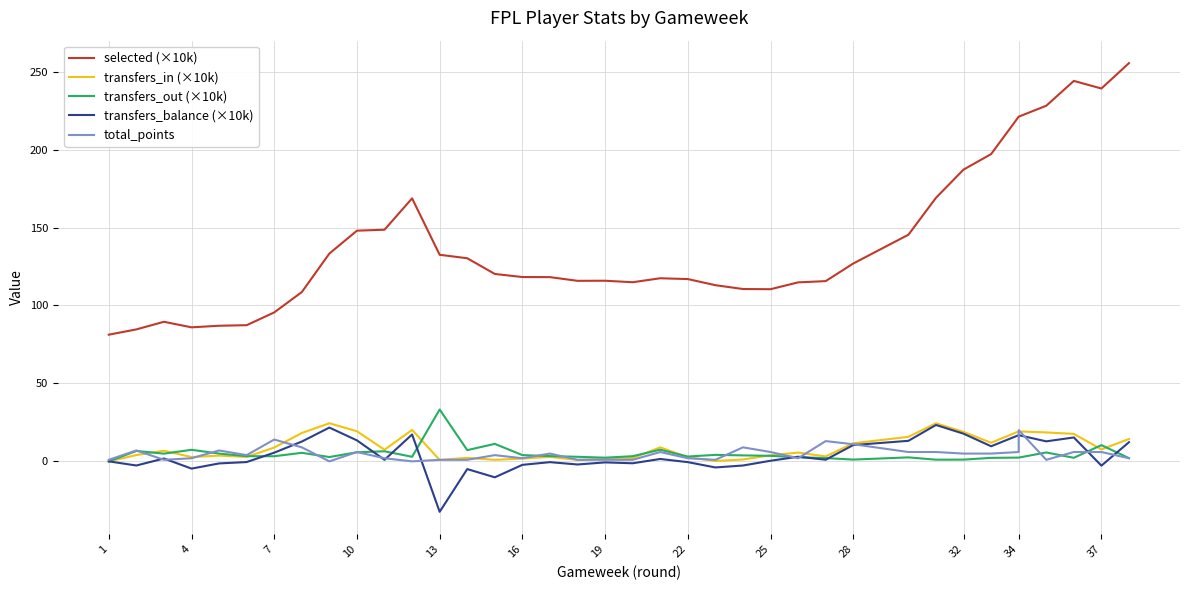

After their last crossing, which series has the higher values: transfers_balance (×10k) or transfers_out (×10k)?

transfers_balance (×10k)